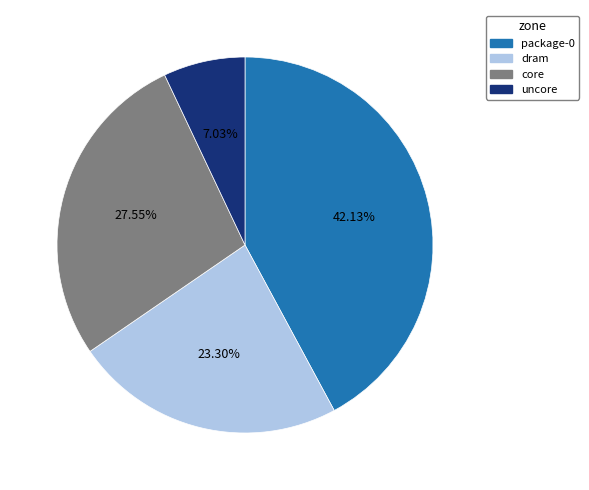

To the nearest percent, what percentage of the pie is dram?

23%